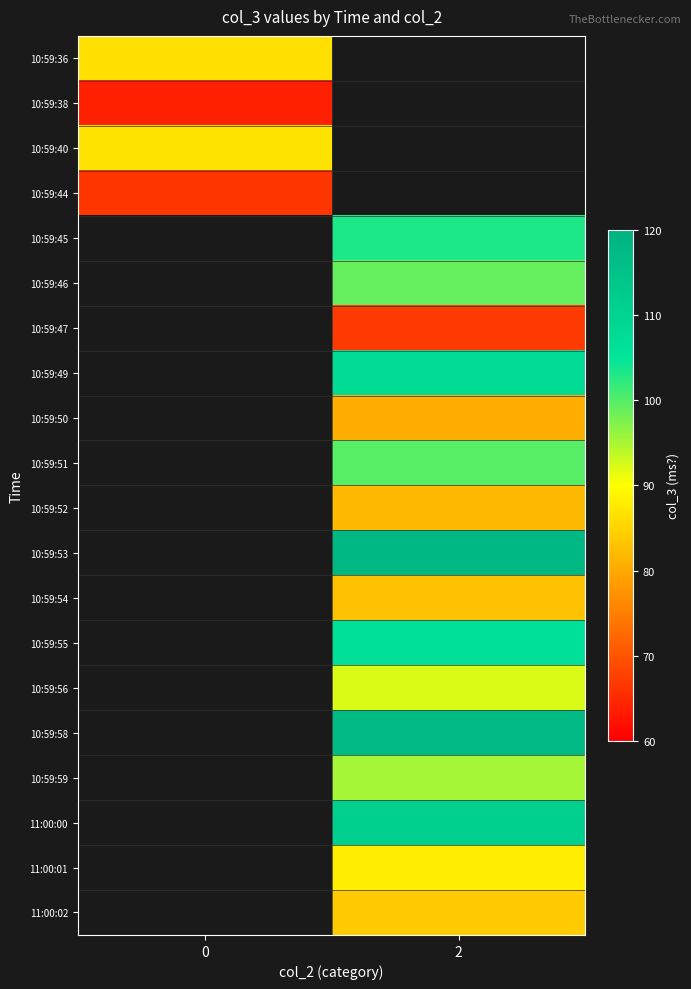

What is the maximum value shown in the chart?

118.1